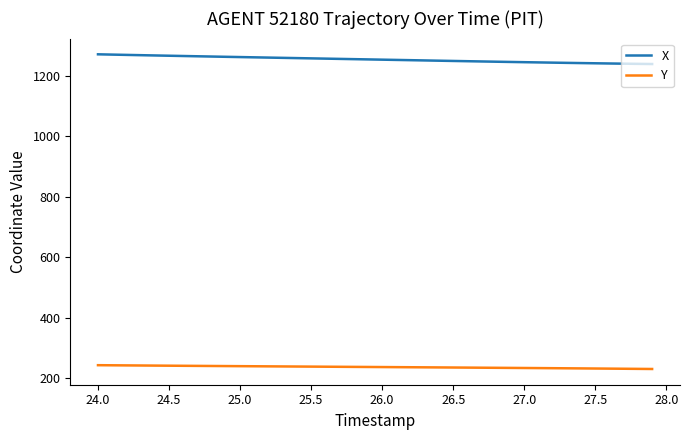

Is this an area chart (filled region under the line)?

No